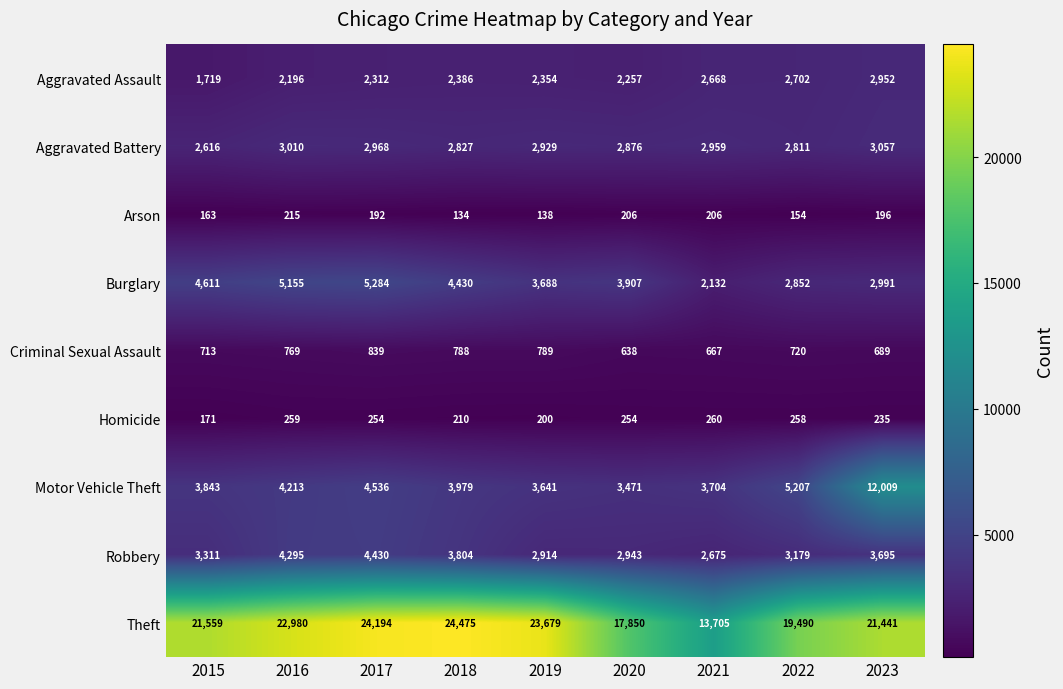

Rank the categories by Aggravated Battery value from highest to lowest.

2023, 2016, 2017, 2021, 2019, 2020, 2018, 2022, 2015